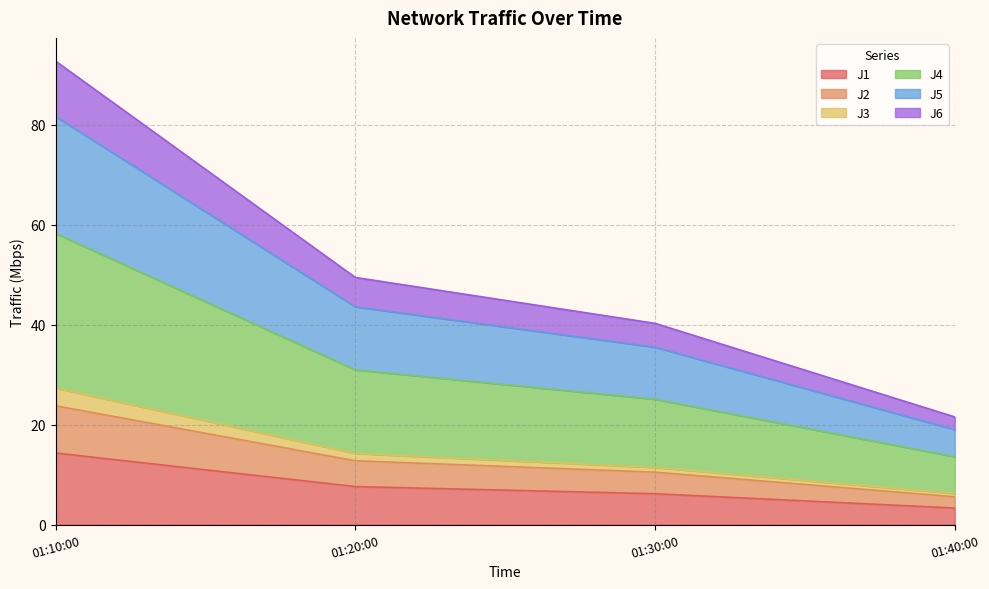

At which category is the sum across all series the highest?

01:10:00